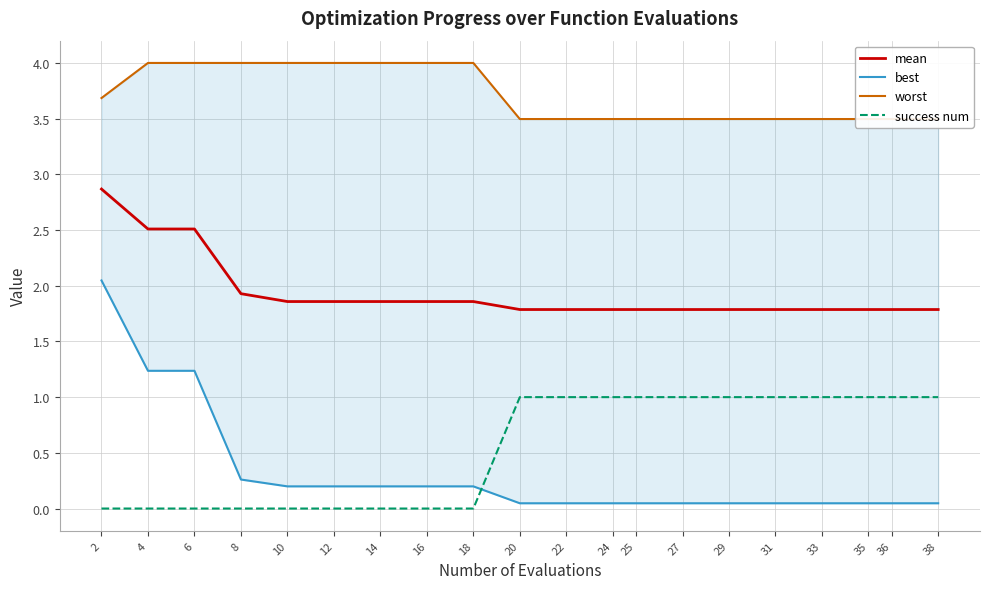

Which series has the largest range (max minus min)?

best